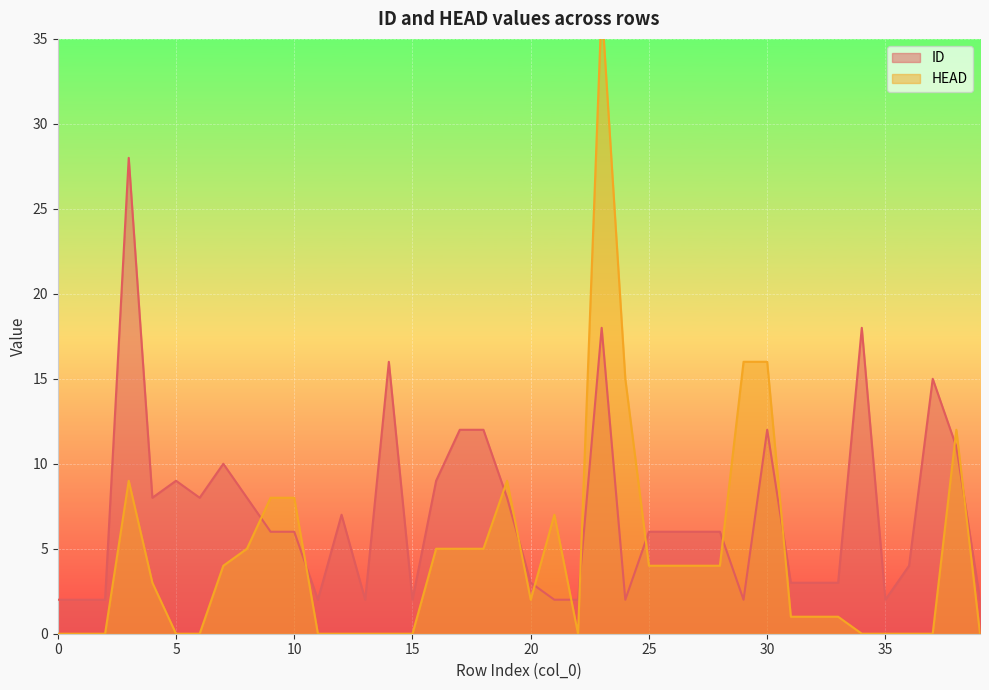

What is the value of the ID point at the 5th from the left?

8